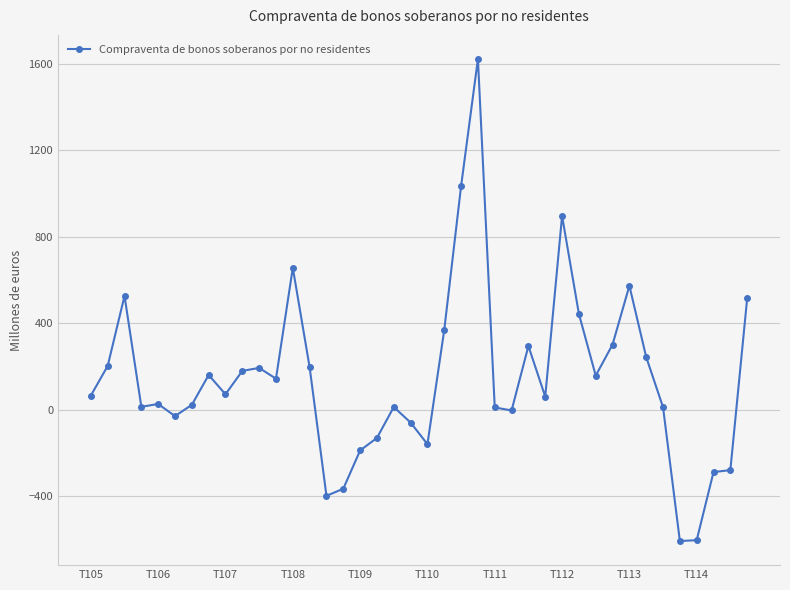

What is the difference between the second highest and minimum values?

1642